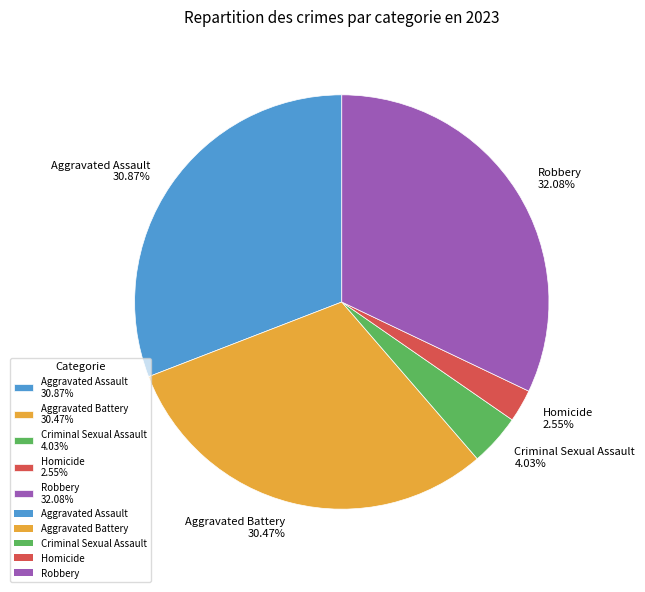

Which has a higher value, Aggravated Assault 30.87% or Homicide 2.55%?

Aggravated Assault 30.87%